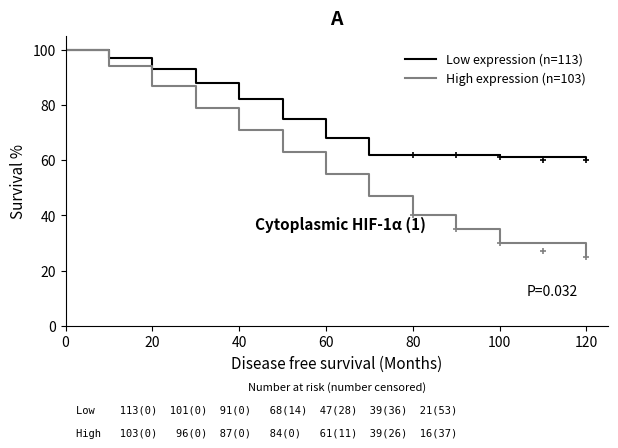

Is the value of Low expression (n=113) at 120 greater than the value of High expression (n=103) at 100?

Yes